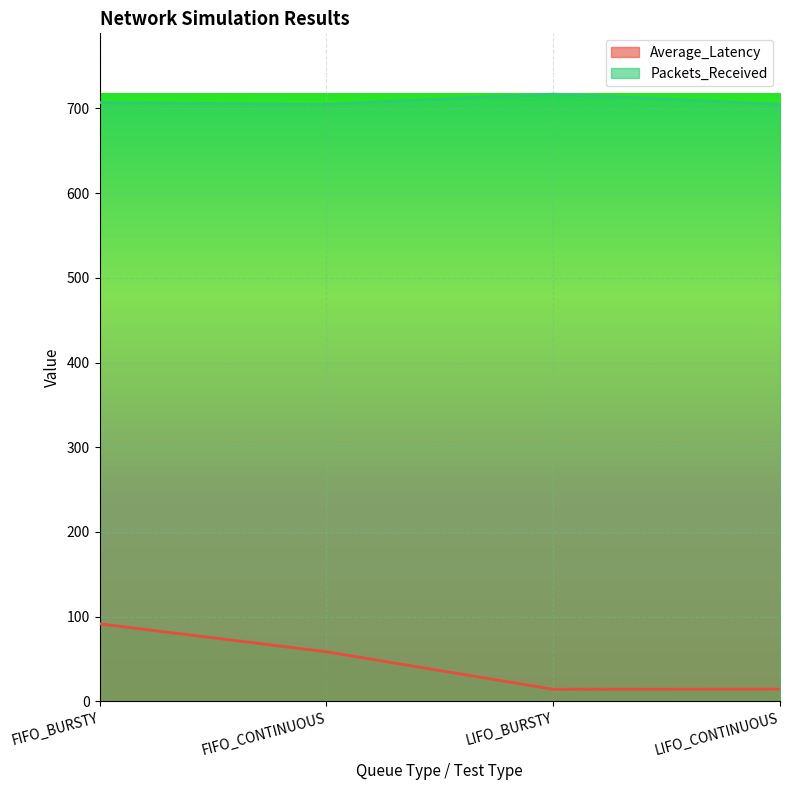

List the labels in order of Packets_Received value, smallest first.

FIFO_CONTINUOUS, LIFO_CONTINUOUS, FIFO_BURSTY, LIFO_BURSTY